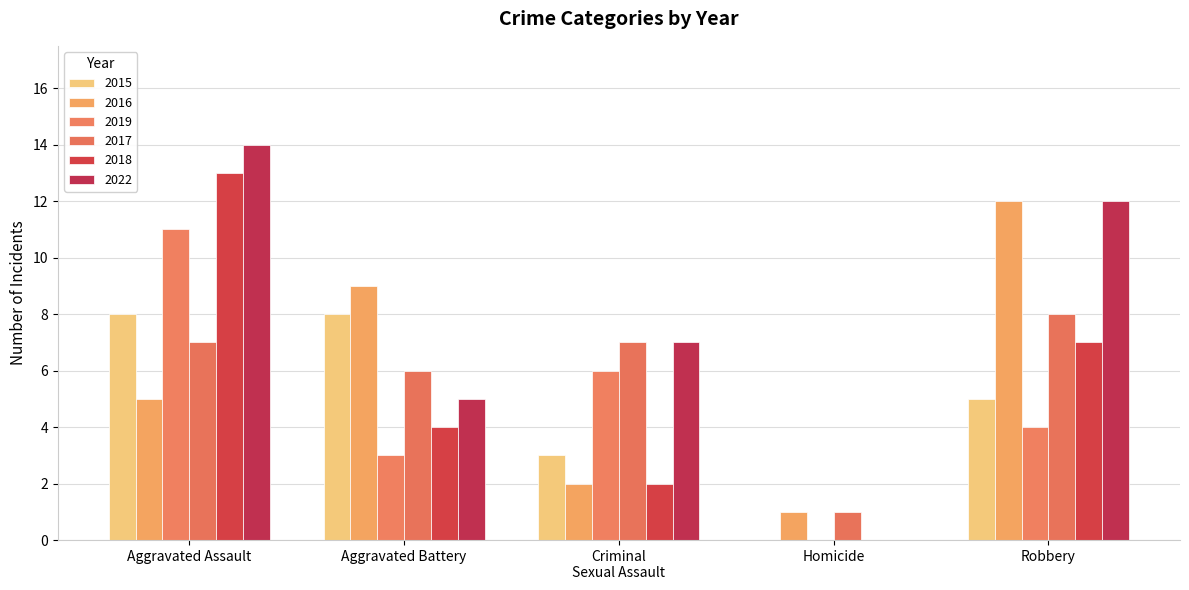

What are all the series names shown in the legend?

2015, 2016, 2019, 2017, 2018, 2022